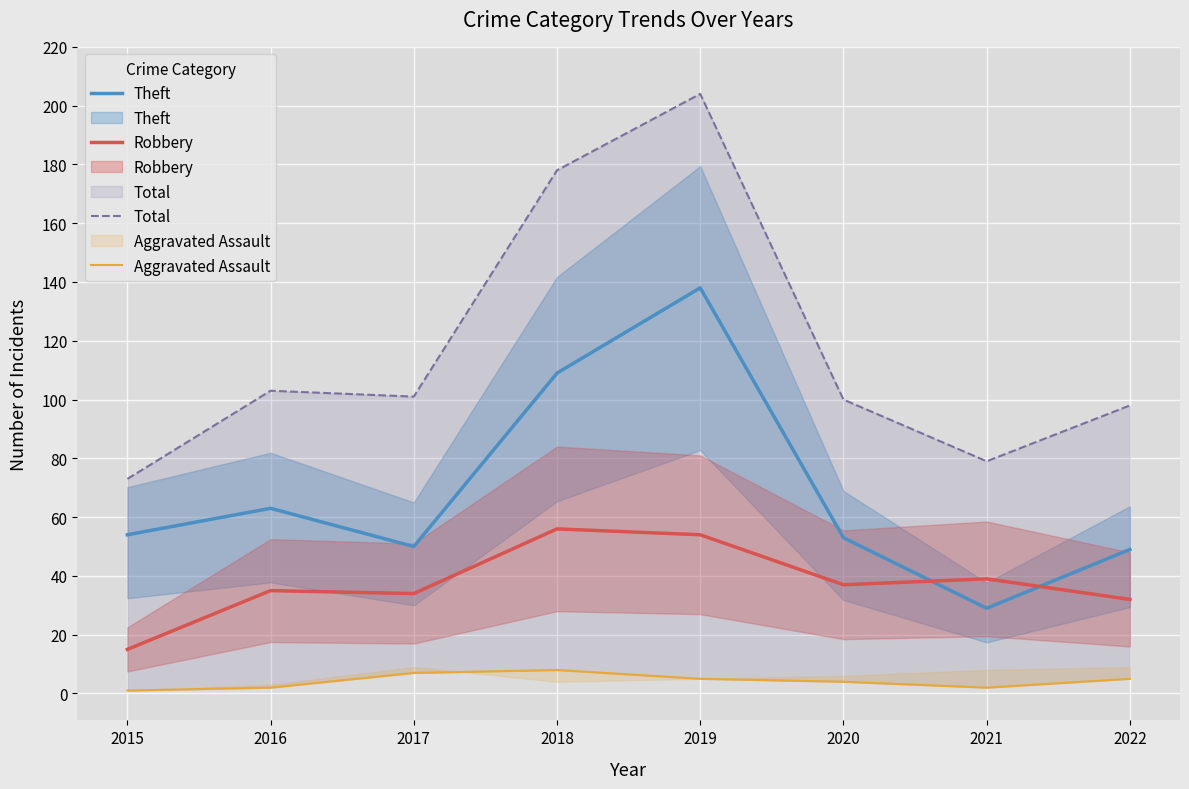

The Total series shows 76 at 2018. True or false?

False